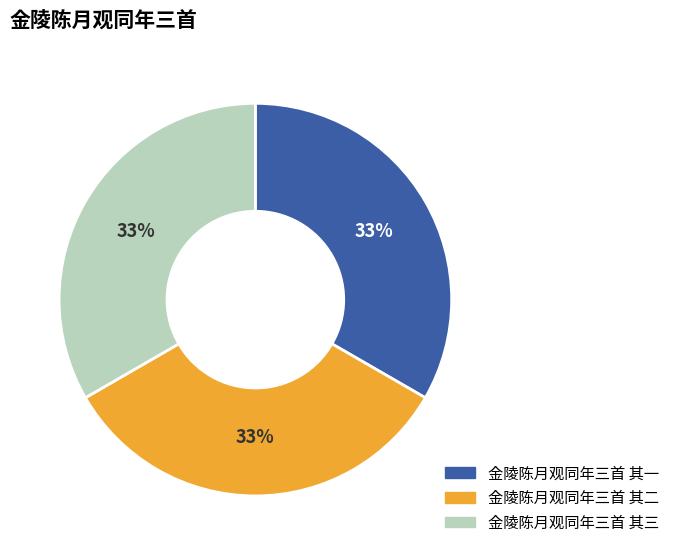

Approximately how many times larger is the value at 金陵陈月观同年三首 其三 compared to 金陵陈月观同年三首 其二?

1.0